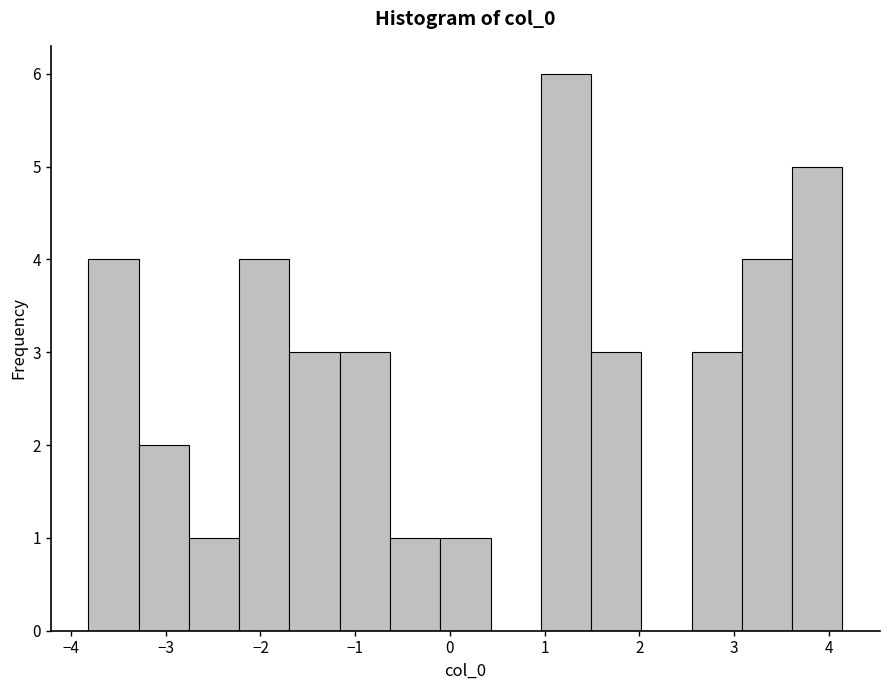

What is the height of the bar covering -2.8 to -2.2 on the x-axis? Neither the bar edges nor the heights are printed on the chart, so give them approximately, as read against the axes.

1